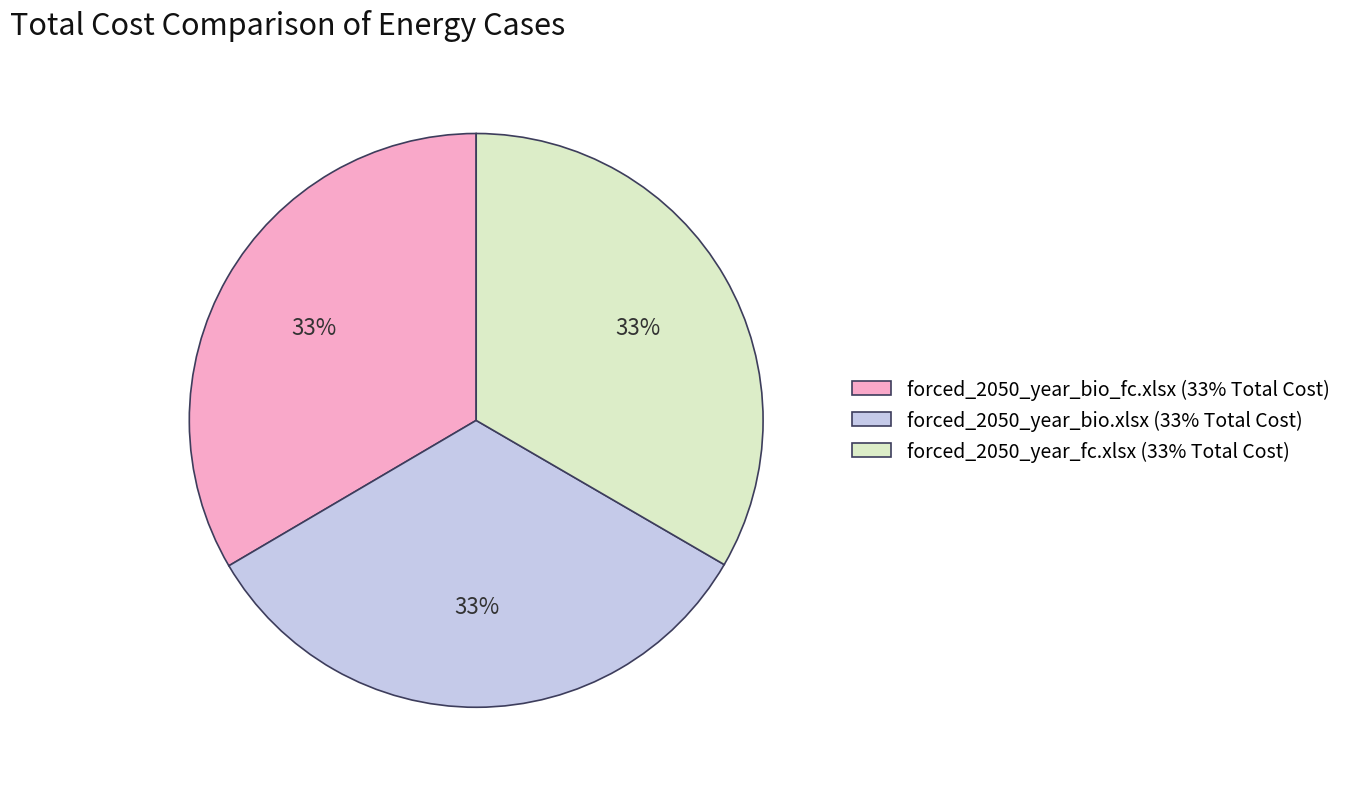

To the nearest percent, what portion does forced_2050_year_fc.xlsx represent?

33%